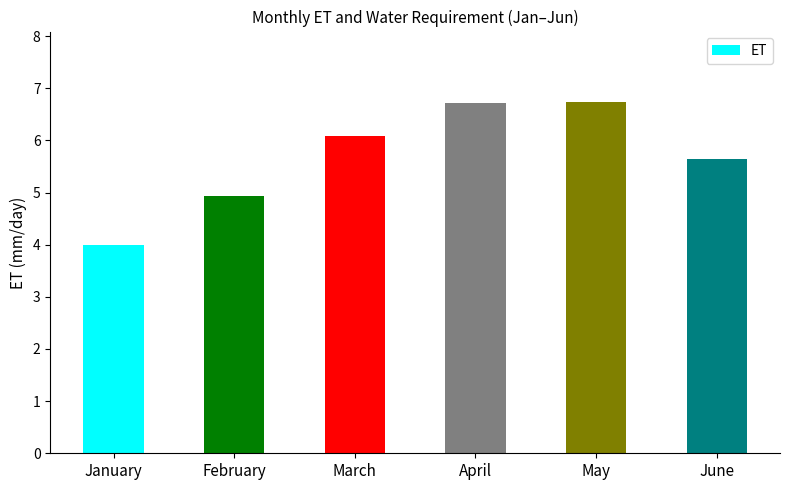

Is it true that the value at May is 4.0?

False